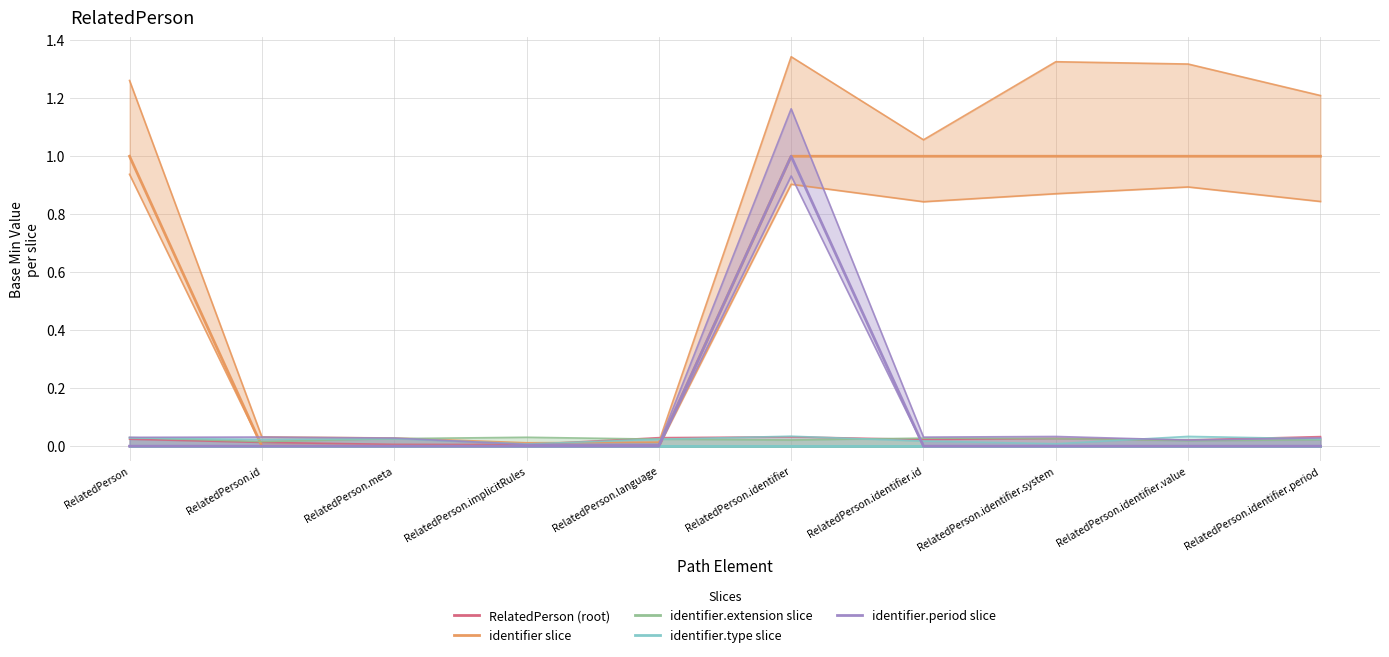

True or false: identifier.type slice and identifier.period slice intersect in this chart.

False